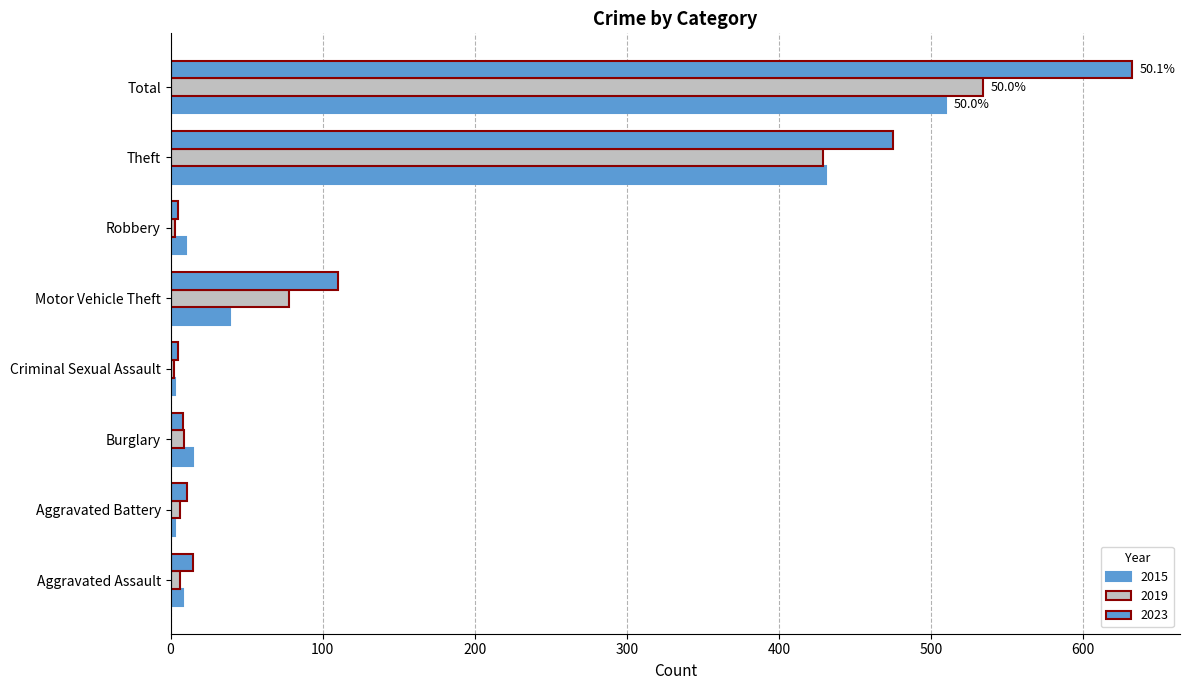

How many data points does each series have?

8